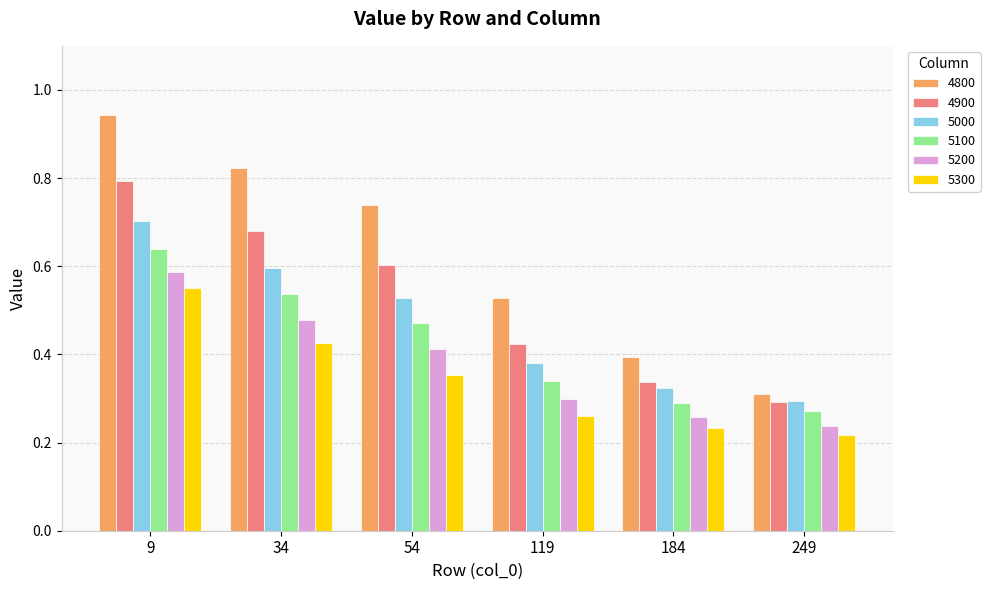

What is the total value across all series at 119?

2.2